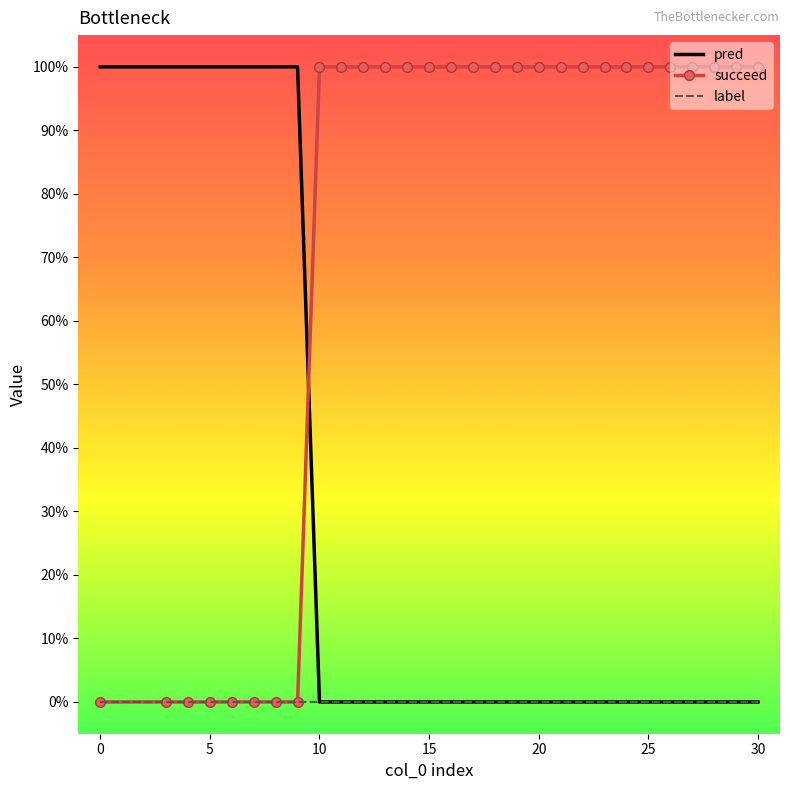

What is the highest value of the pred series?

1